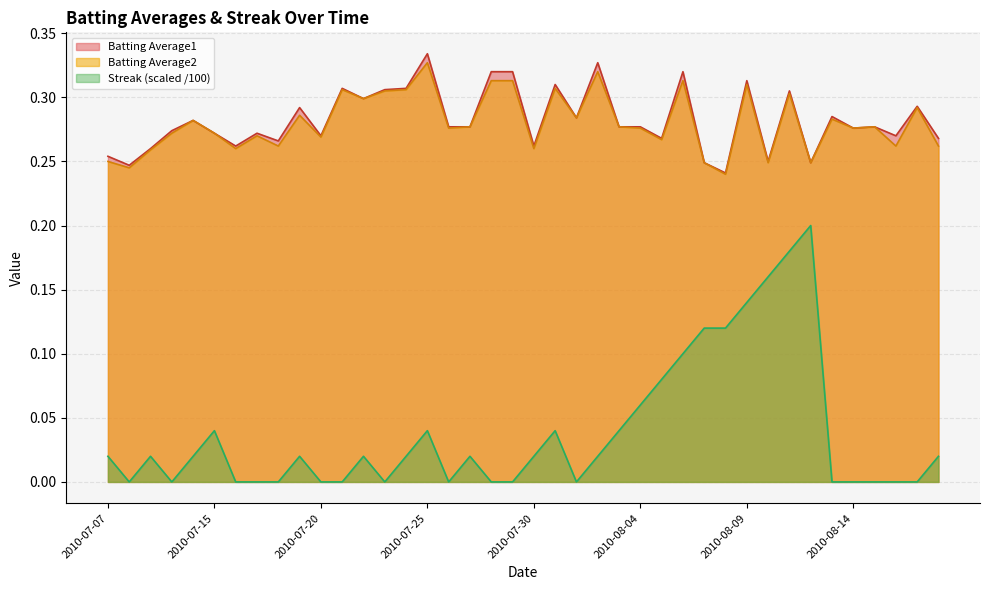

Which series changed the most between 2010-08-06 and 2010-08-08?

Batting Average1